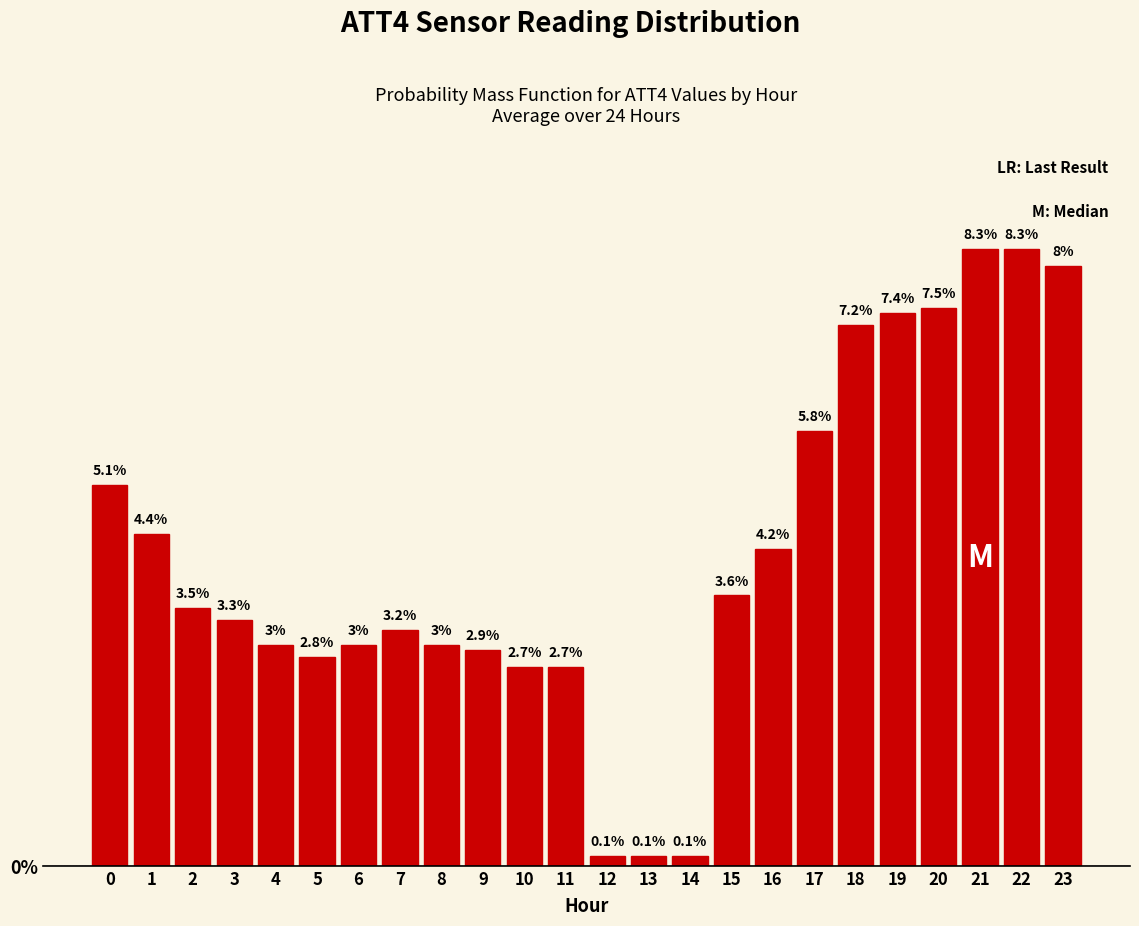

Reading left to right, extract all data points from this chart.

0=5.1	1=4.4	2=3.5	3=3.3	4=3.0	5=2.8	6=3.0	7=3.2	8=3.0	9=2.9	10=2.7	11=2.7	12=0.1	13=0.1	14=0.1	15=3.6	16=4.2	17=5.8	18=7.2	19=7.4	20=7.5	21=8.3	22=8.3	23=8.0